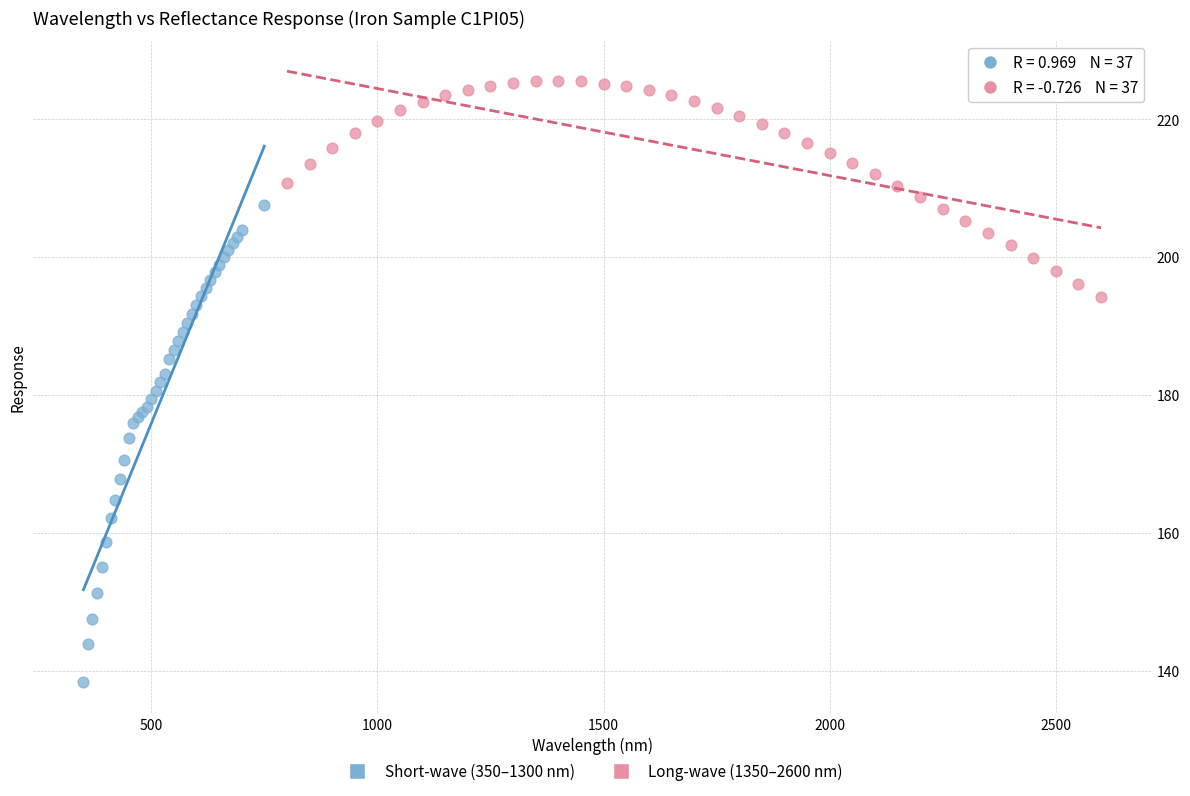

Which series contains the lowest Y value?

Short-wave (350–1300 nm)